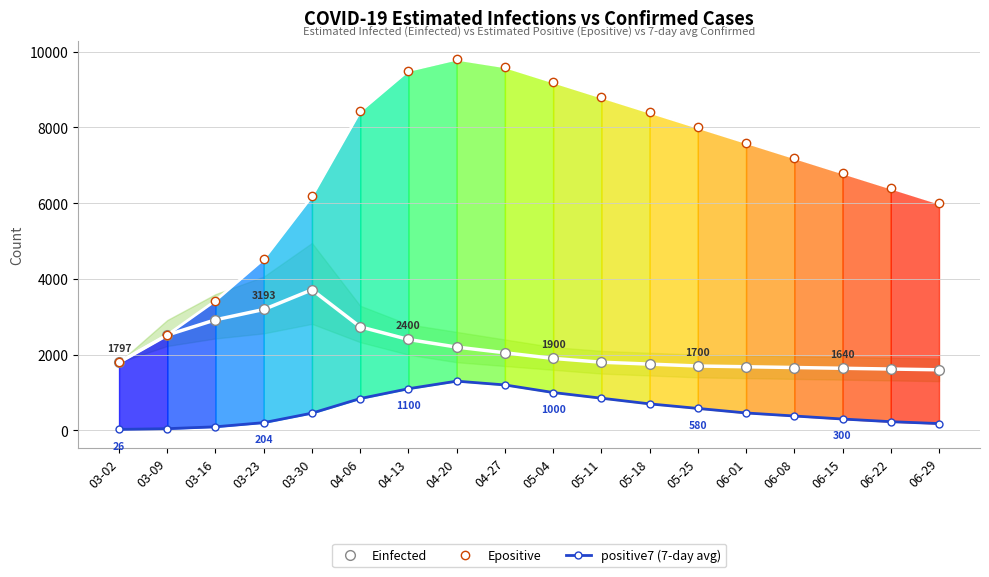

Which category has the highest value in the Einfected series?

03-30